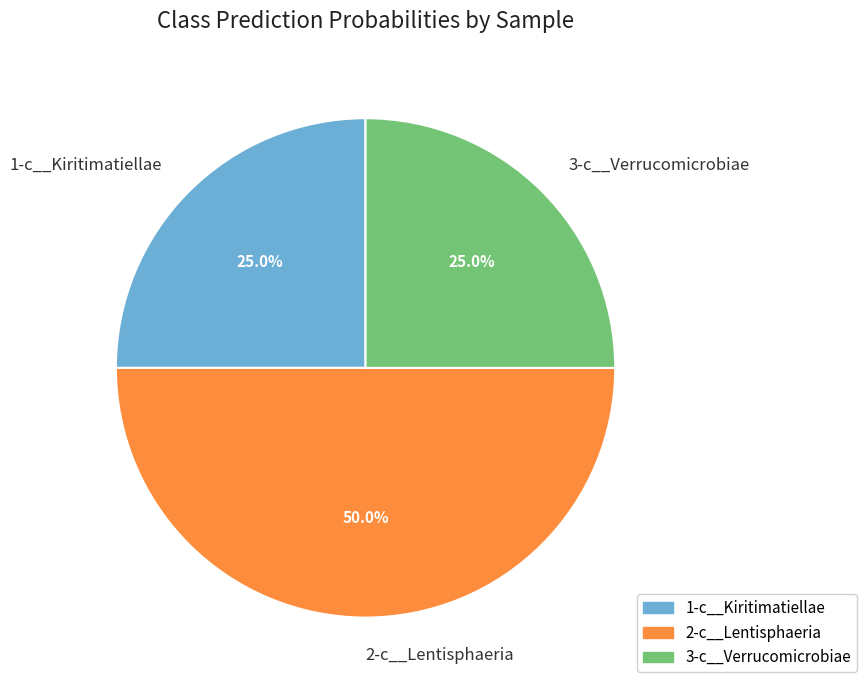

Does 3-c__Verrucomicrobiae account for over 50% of the chart?

No